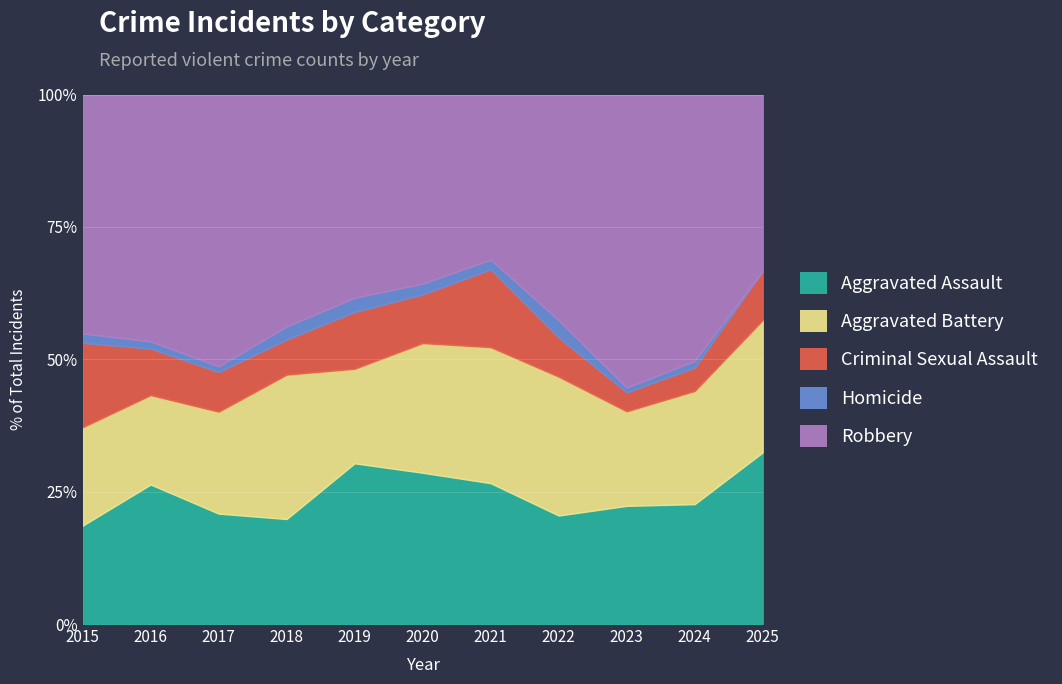

How many distinct data groups are displayed?

5